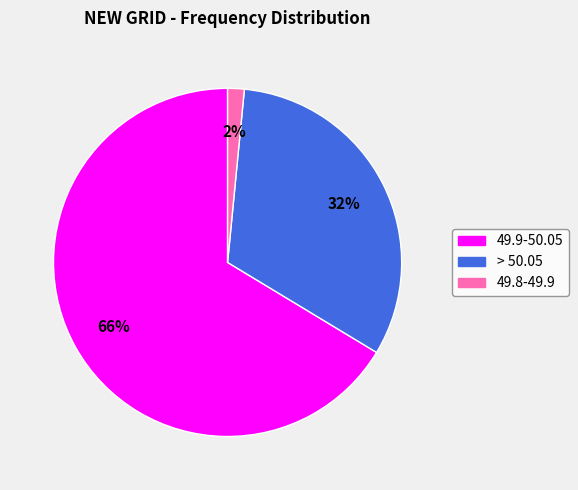

Rank the categories by value from highest to lowest.

49.9-50.05, > 50.05, 49.8-49.9